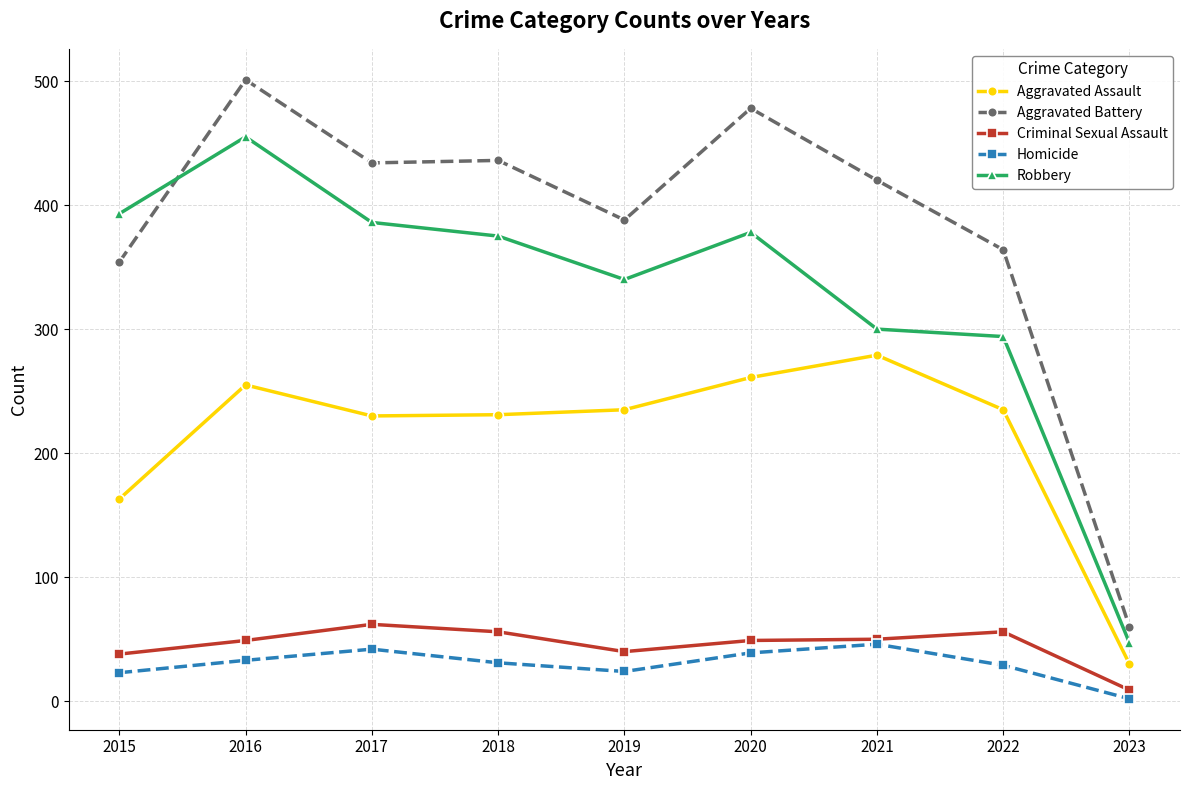

Is it true that Robbery equals 455 at 2016?

True